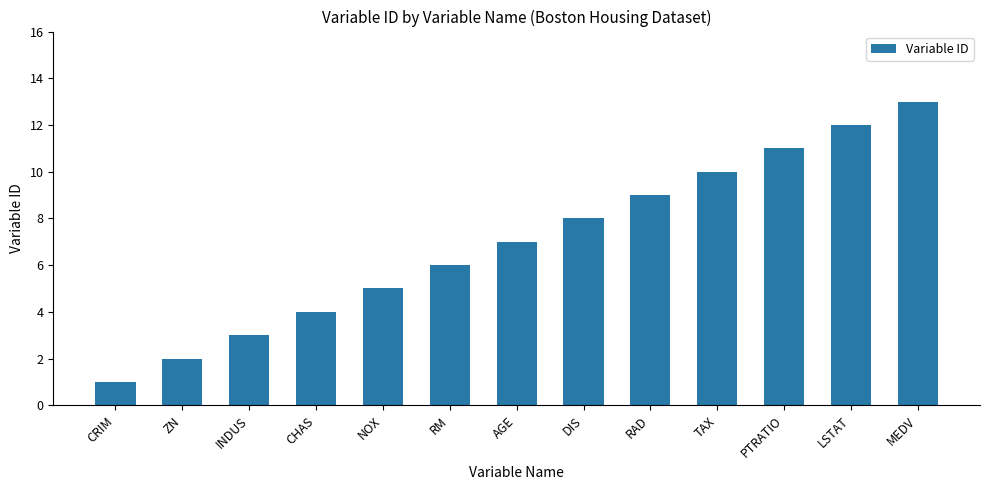

What is the difference between the second highest and minimum values?

11